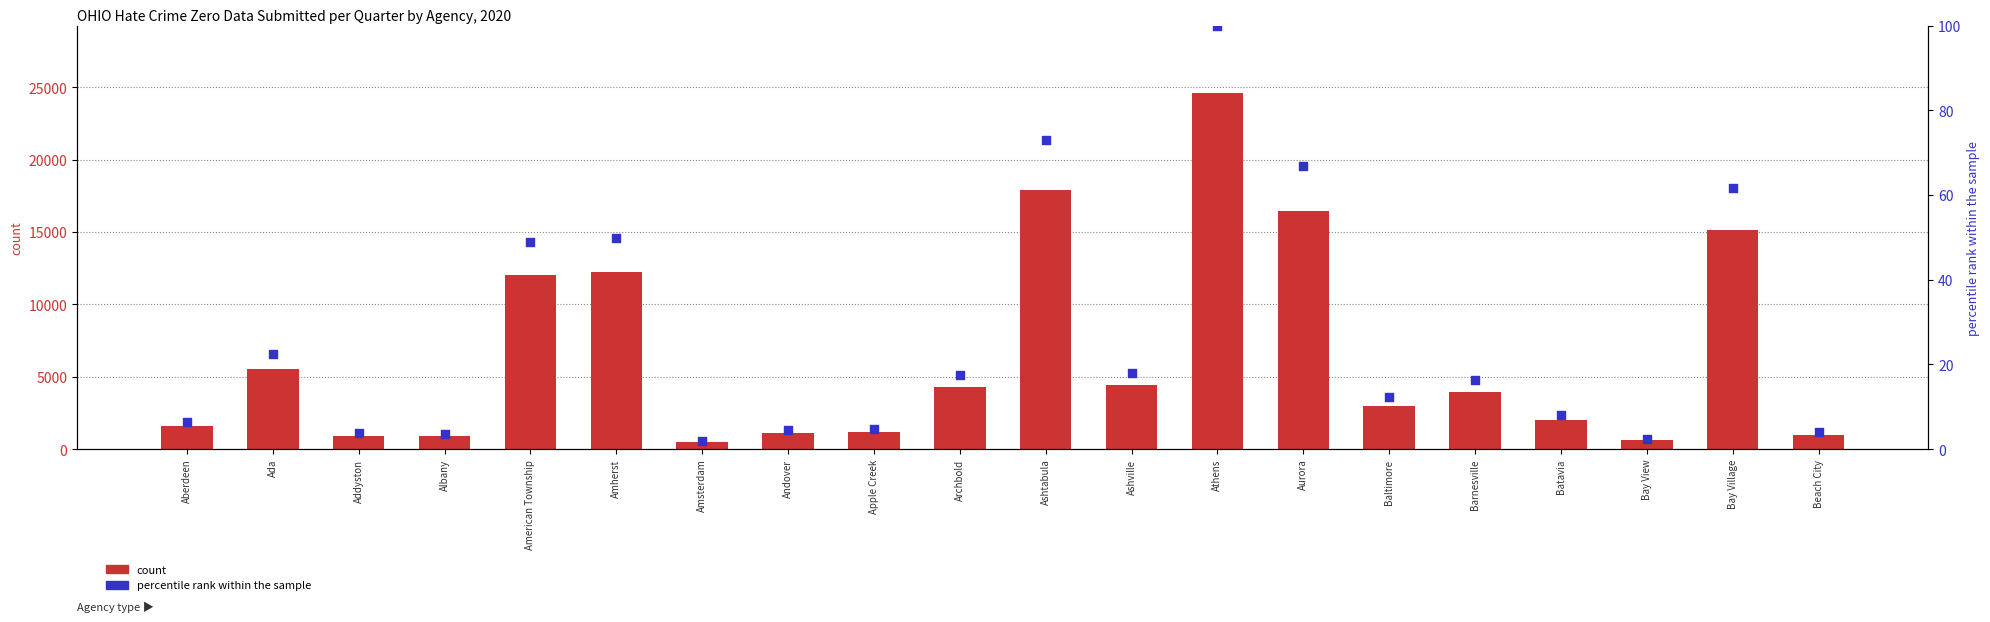

Is the value of count at Athens greater than the value of percentile rank within the sample at Baltimore?

Yes